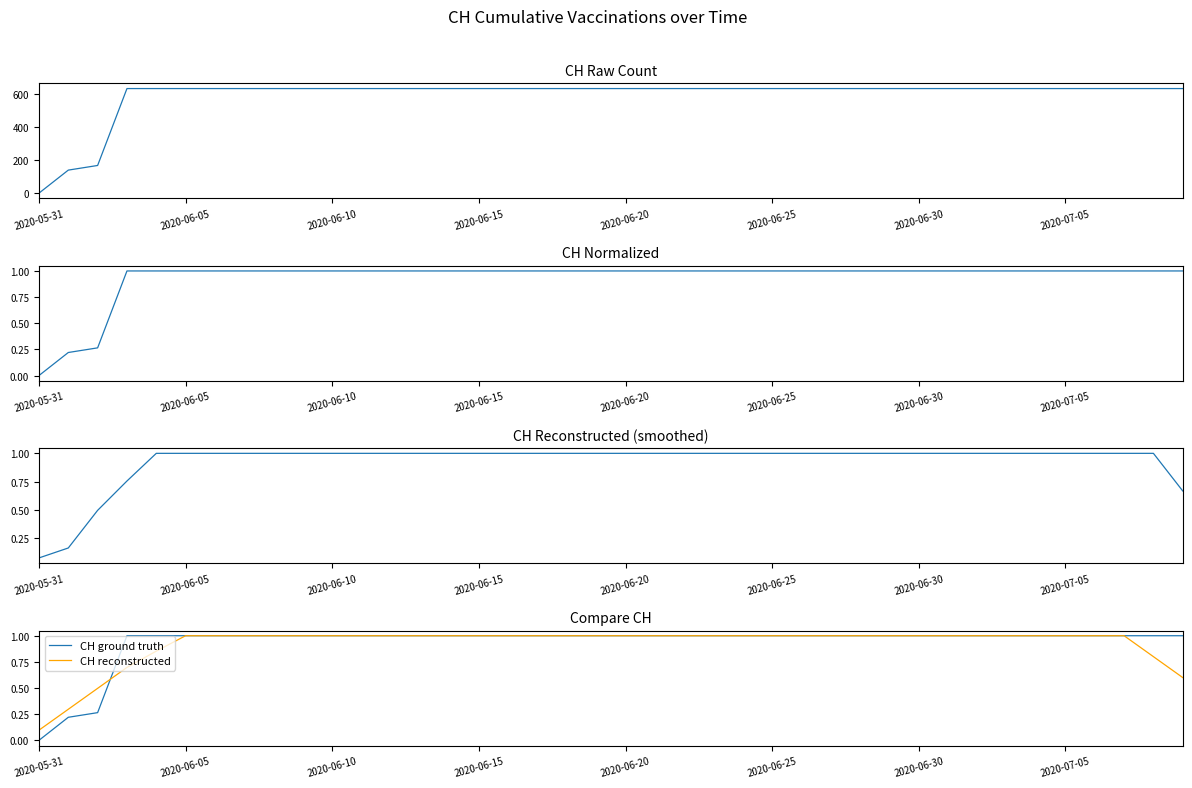

True or false: CH Raw Count and CH Normalized cross at least once.

False